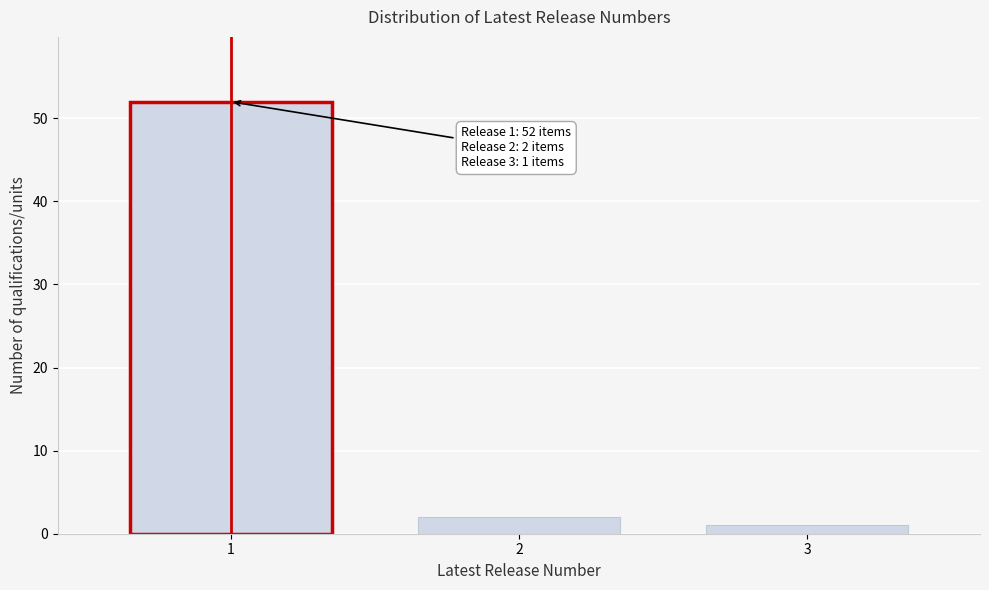

Reading left to right, list all the values displayed in this chart.

1=52	2=2	3=1